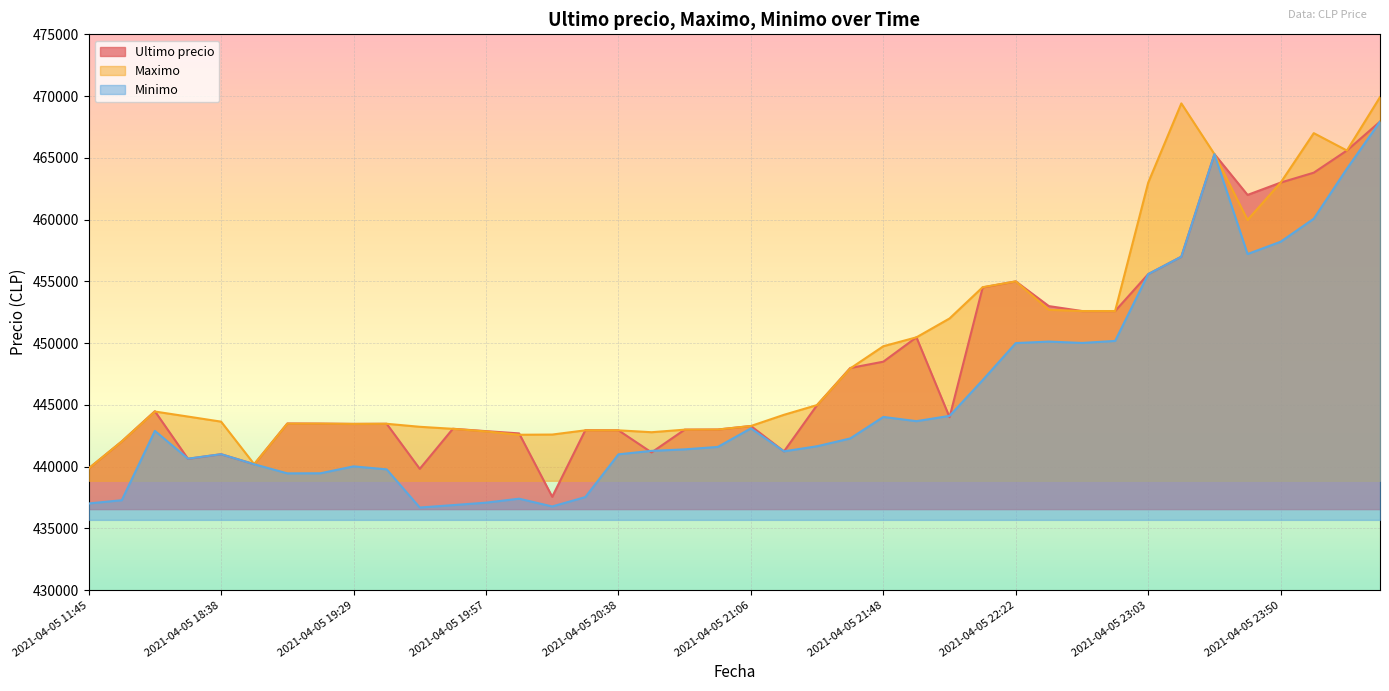

At which category does Maximo reach its first local valley?

2021-04-05 18:53